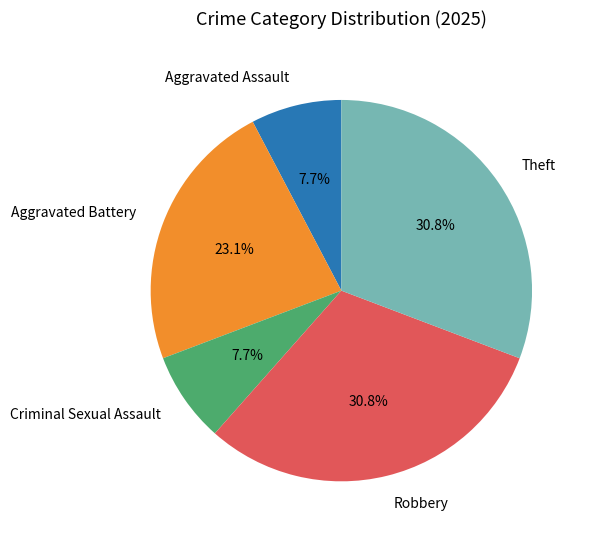

What percentage is the Robbery slice, to the nearest percent?

31%